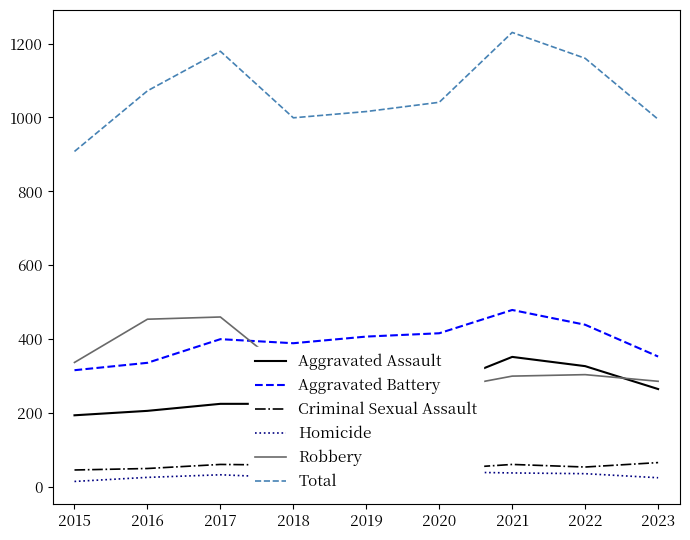

Between 2015 and 2020, which series saw the biggest shift?

Total